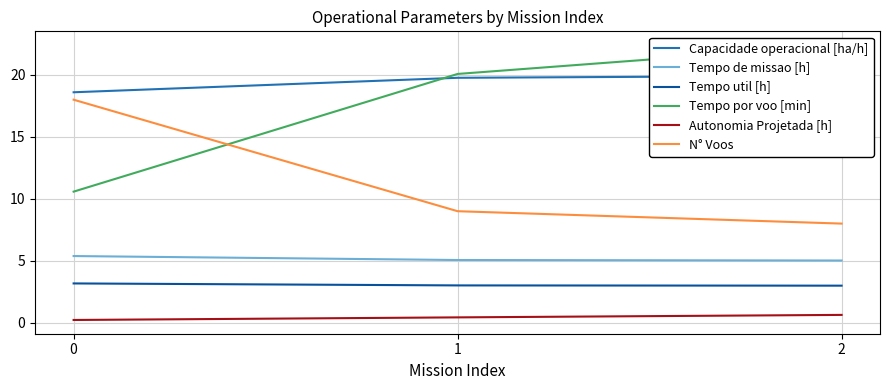

What is the sum of all Autonomia Projetada [h] values?

1.3